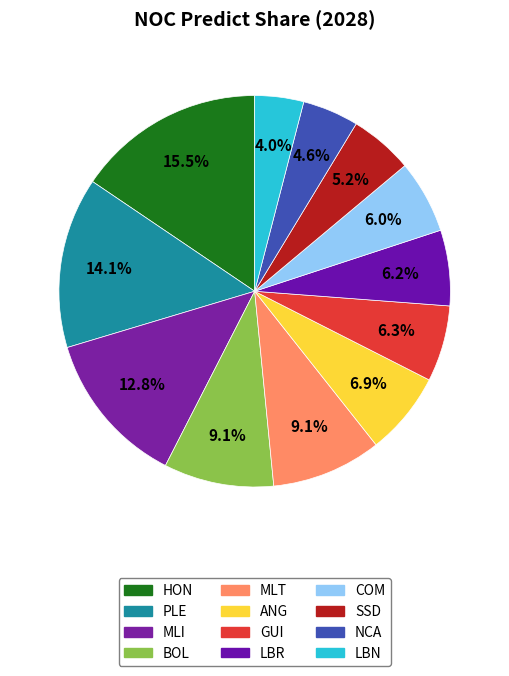

Between MLT and BOL, which is larger?

MLT